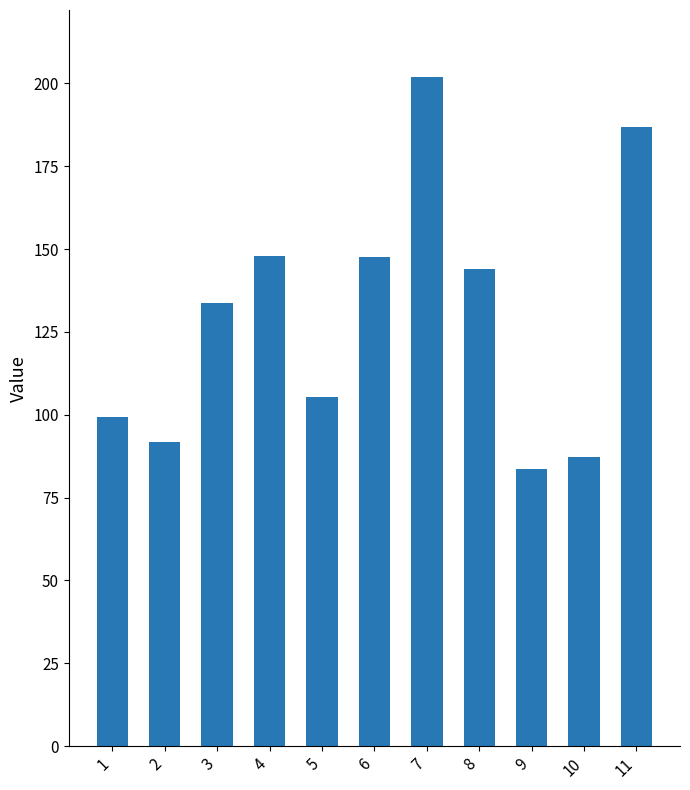

What is the change in value from 4 to 5?

-42.5